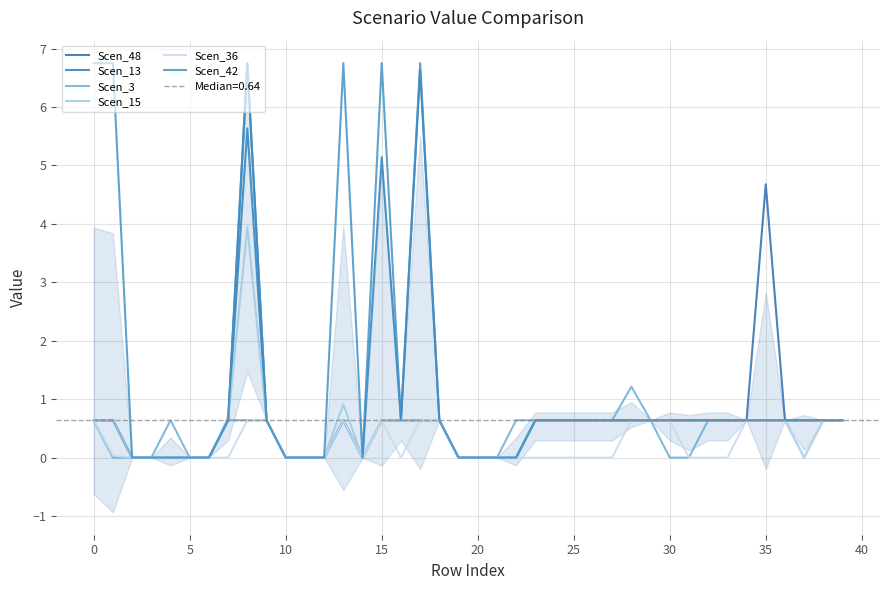

Which series has the largest total across all categories?

Scen_42